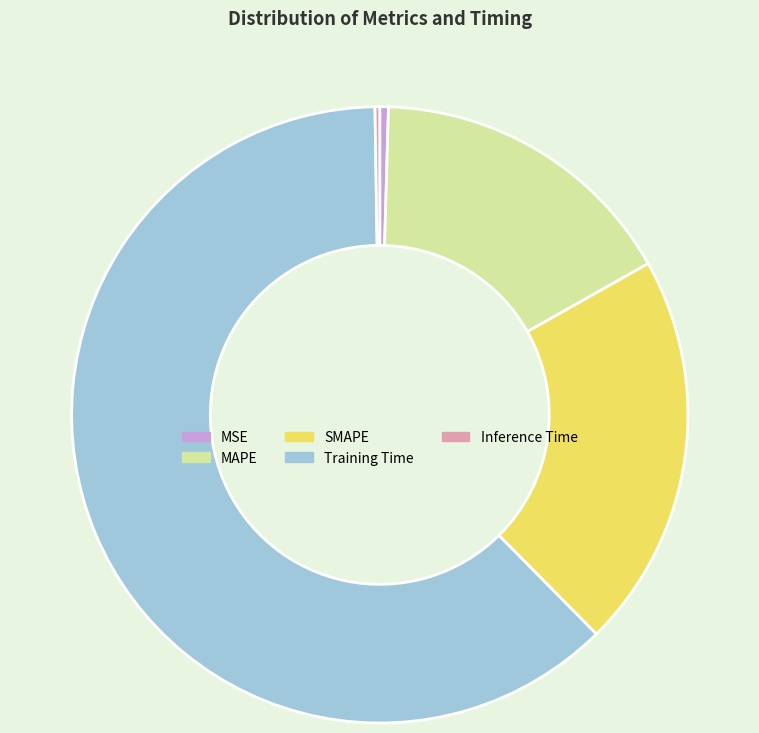

The MSE slice represents 0% of the pie. True or false?

True